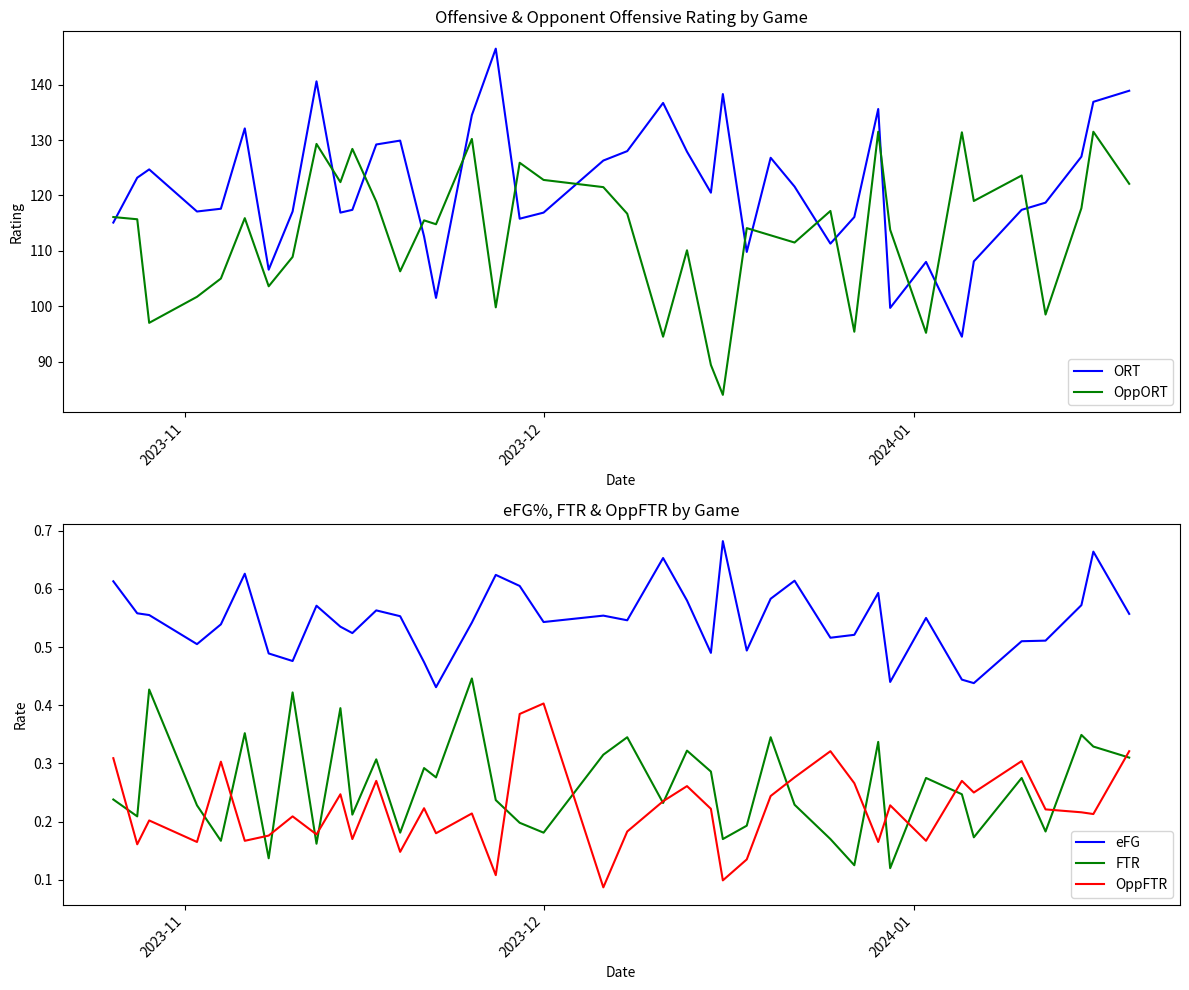

Rank the series by their maximum value, from lowest to highest.

OppFTR, FTR, eFG, OppORT, ORT